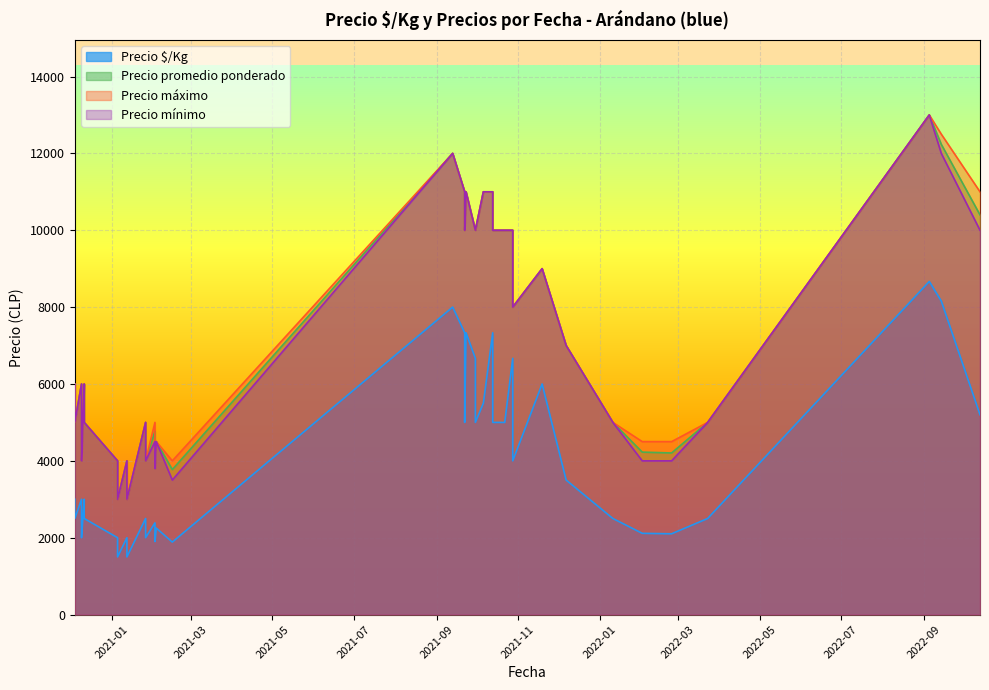

True or false: Precio $/Kg and Precio máximo cross at least once.

False